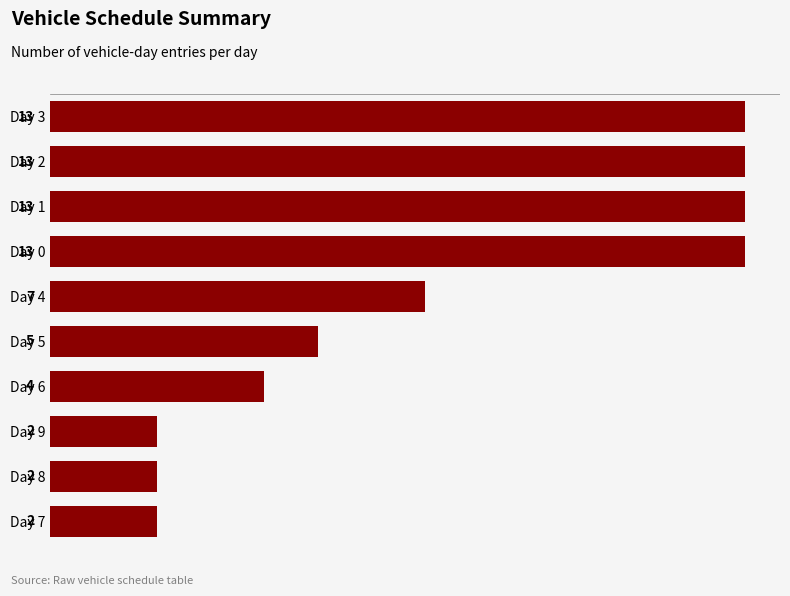

How many values are between 2 and 13?

10